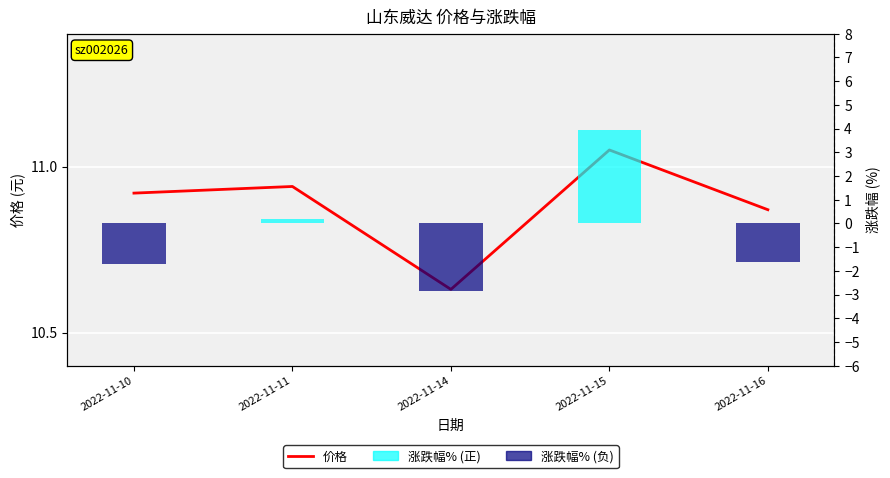

The 涨跌幅% series shows 0.1 at 2022-11-11. True or false?

False